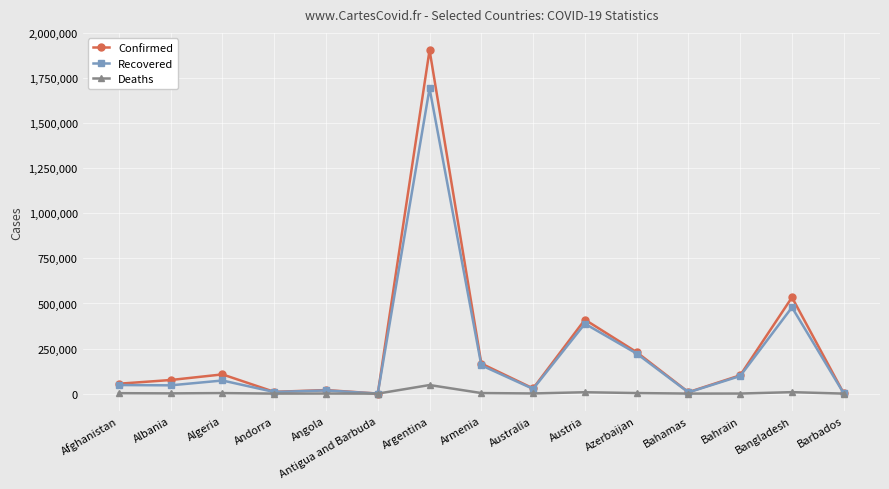

What is the lowest value of the Confirmed series?

215